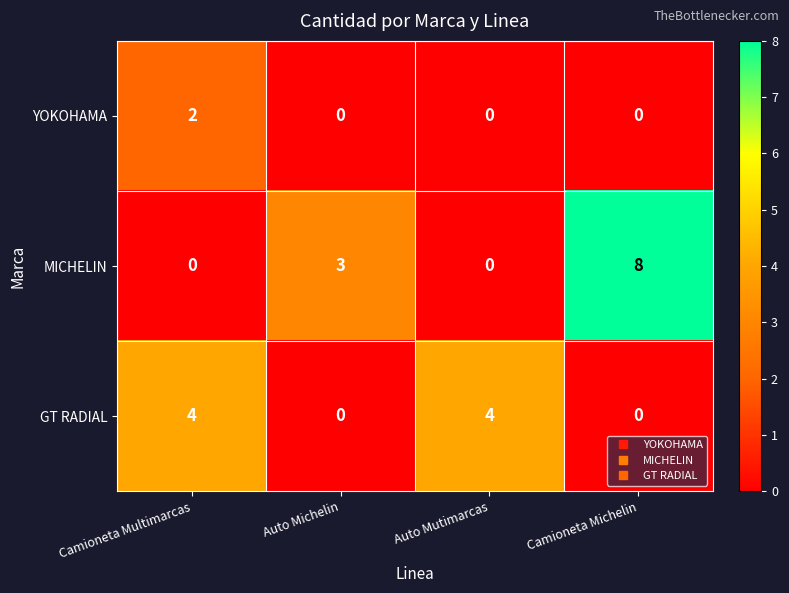

Which label corresponds to the largest value in the chart?

Camioneta Michelin